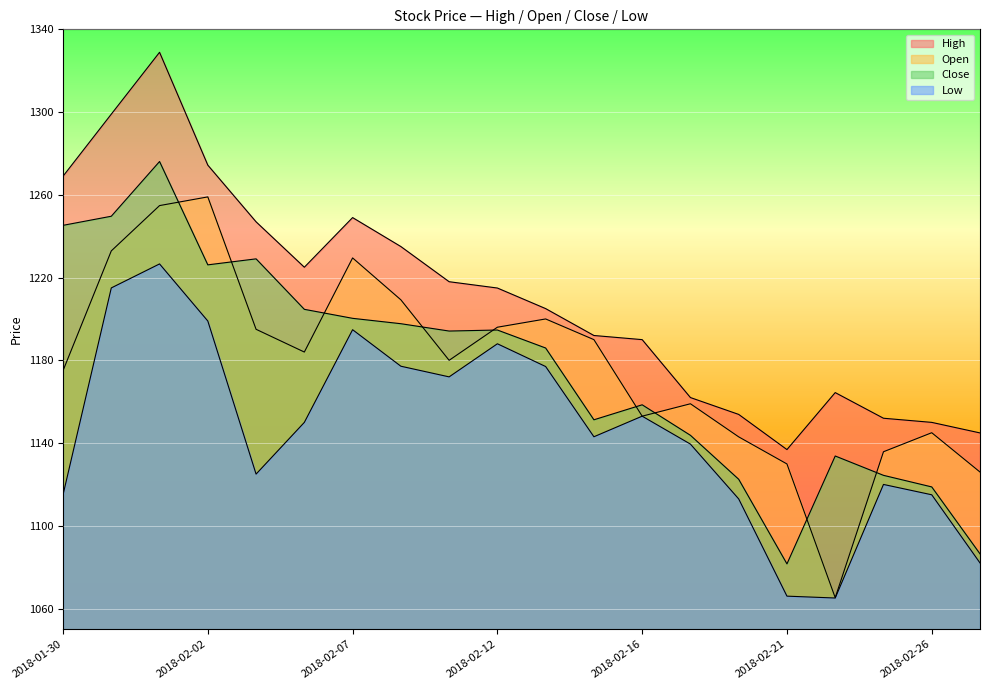

Which category has the highest value in the Close series?

2018-02-01